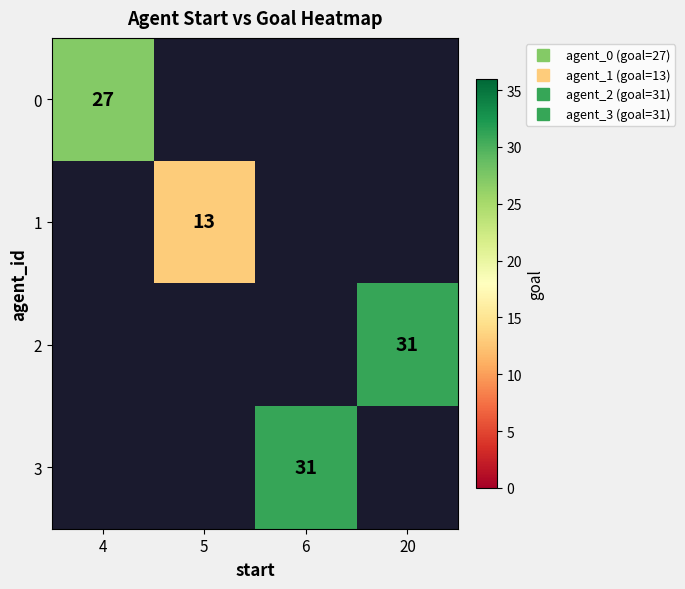

What is the greatest value displayed?

31.0